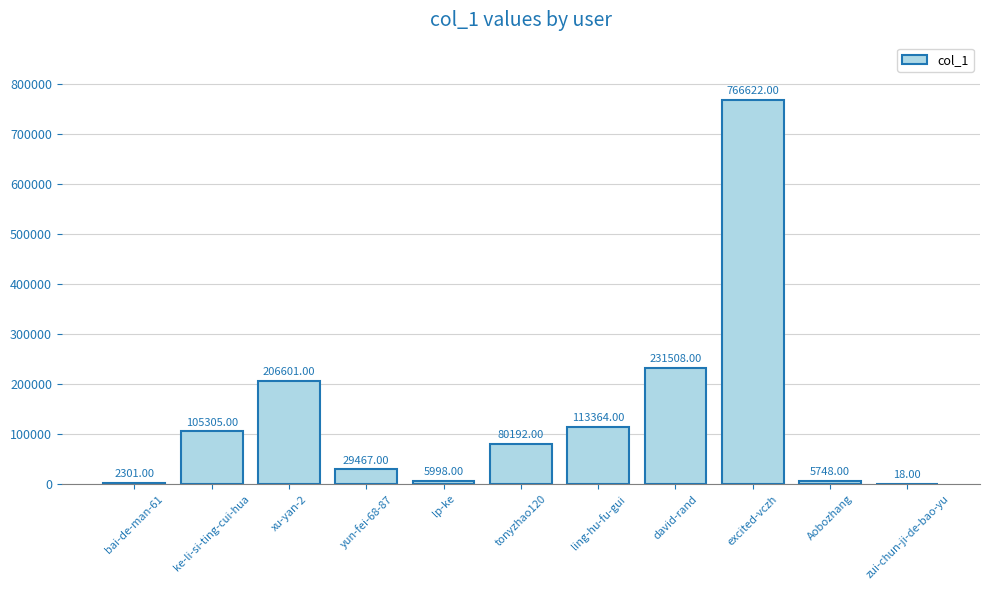

Reading left to right, transcribe all the data shown in this chart.

bai-de-man-61=2301	ke-li-si-ting-cui-hua=105305	xu-yan-2=206601	yun-fei-68-87=29467	lp-ke=5998	tonyzhao120=80192	ling-hu-fu-gui=113364	david-rand=231508	excited-vczh=766622	Aobozhang=5748	zui-chun-ji-de-bao-yu=18